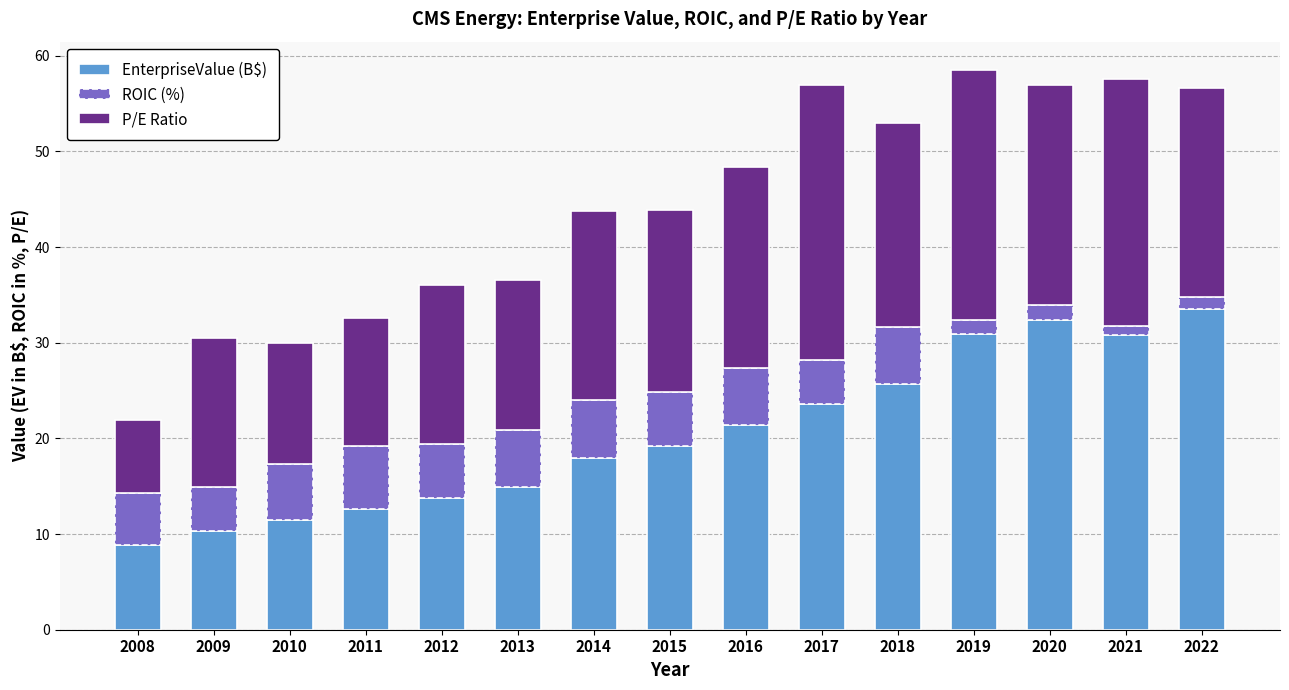

The value of EnterpriseValue (B$) at 2020 is 47.9. True or false?

False